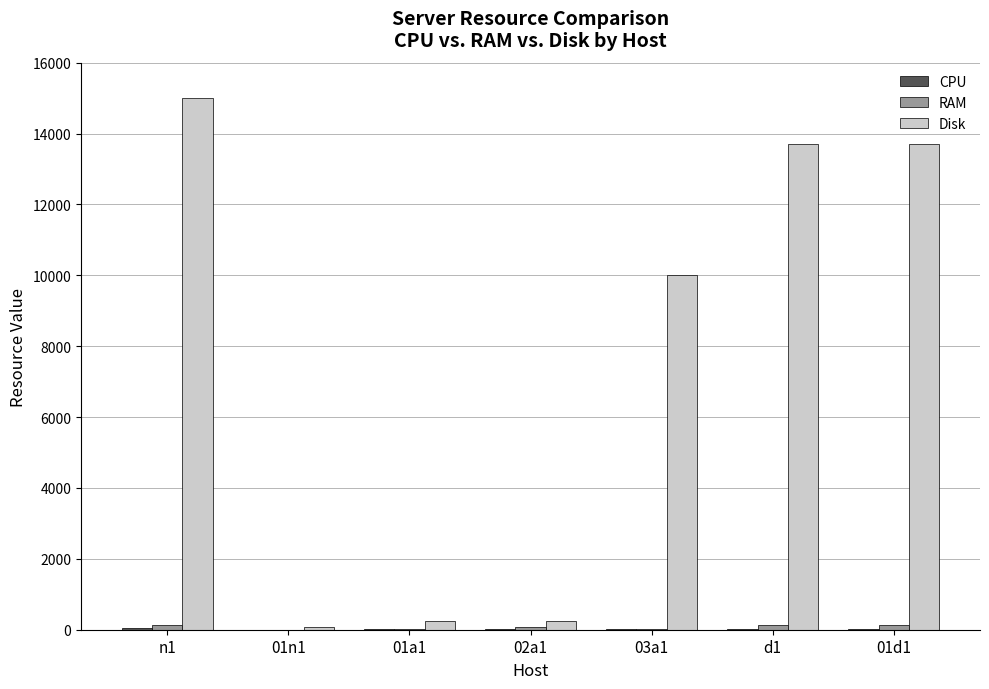

At which category is the sum across all series the highest?

n1